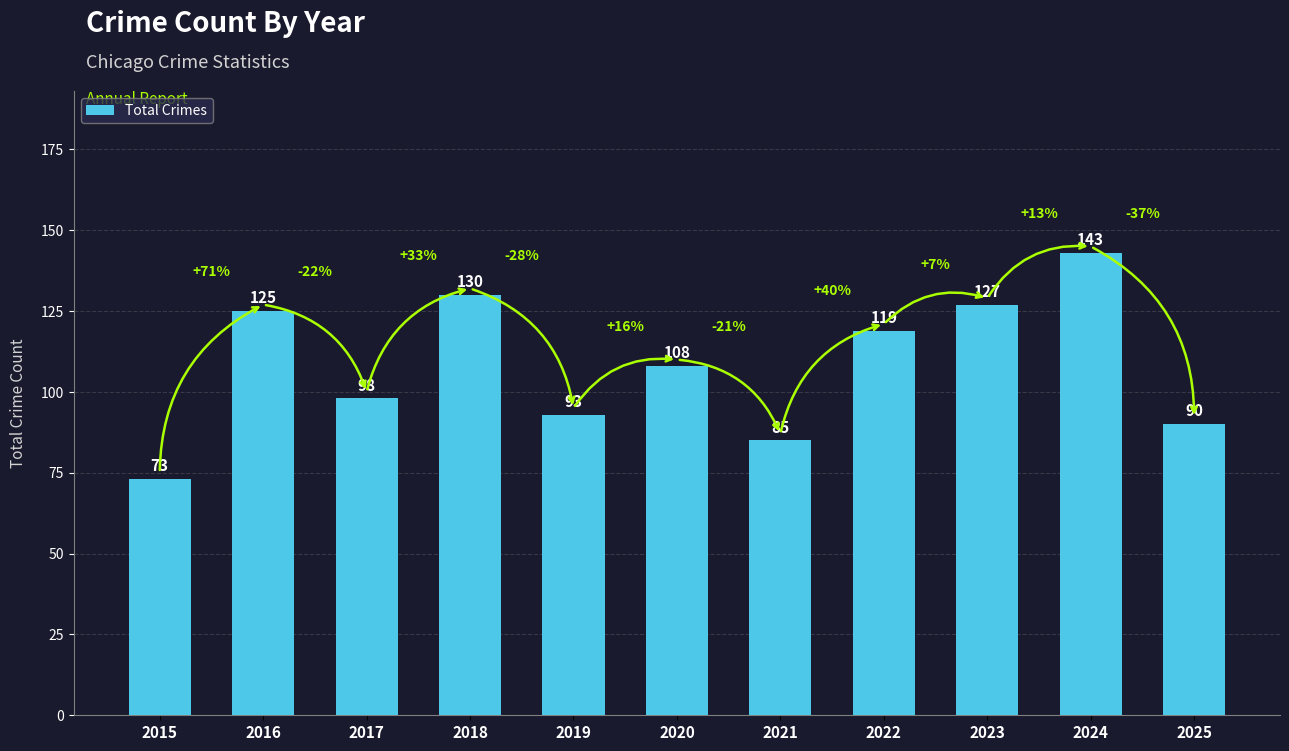

Read the value at 2015.

73